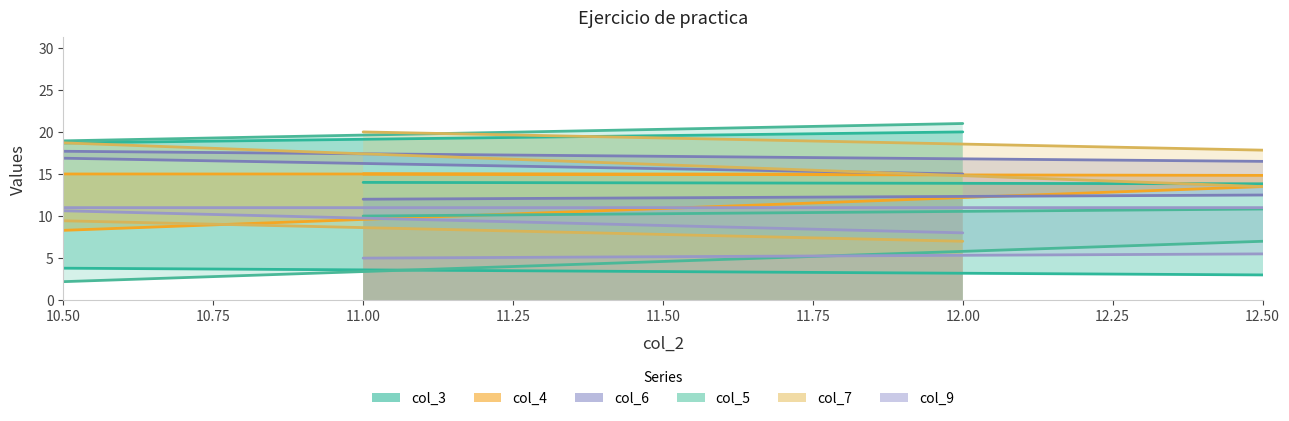

How many series are shown in this chart?

6